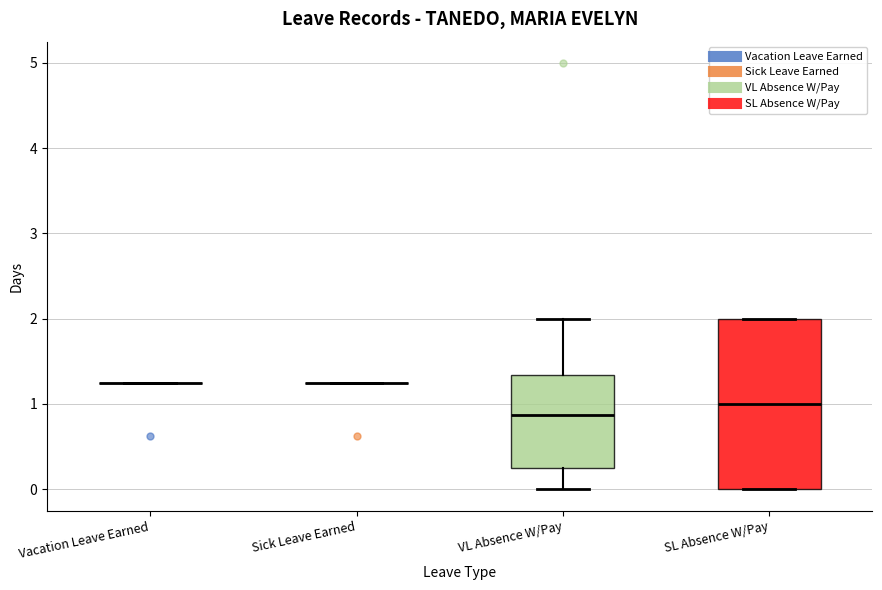

Reading left to right, transcribe this box plot: for each box, give where its median line is, the range the box spans, and where its two whiskers end, as read against the y-axis. The values are not printed on the chart, so give them approximately, as read against the axis.

Vacation Leave Earned: box collapsed to a line at 1.3, whiskers 1.3 to 1.3
Sick Leave Earned: box collapsed to a line at 1.3, whiskers 1.3 to 1.3
VL Absence W/Pay: median 0.9, box 0.3 to 1.3, whiskers 0.0 to 2.0
SL Absence W/Pay: median 1.0, box 0.0 to 2.0, whiskers 0.0 to 2.0